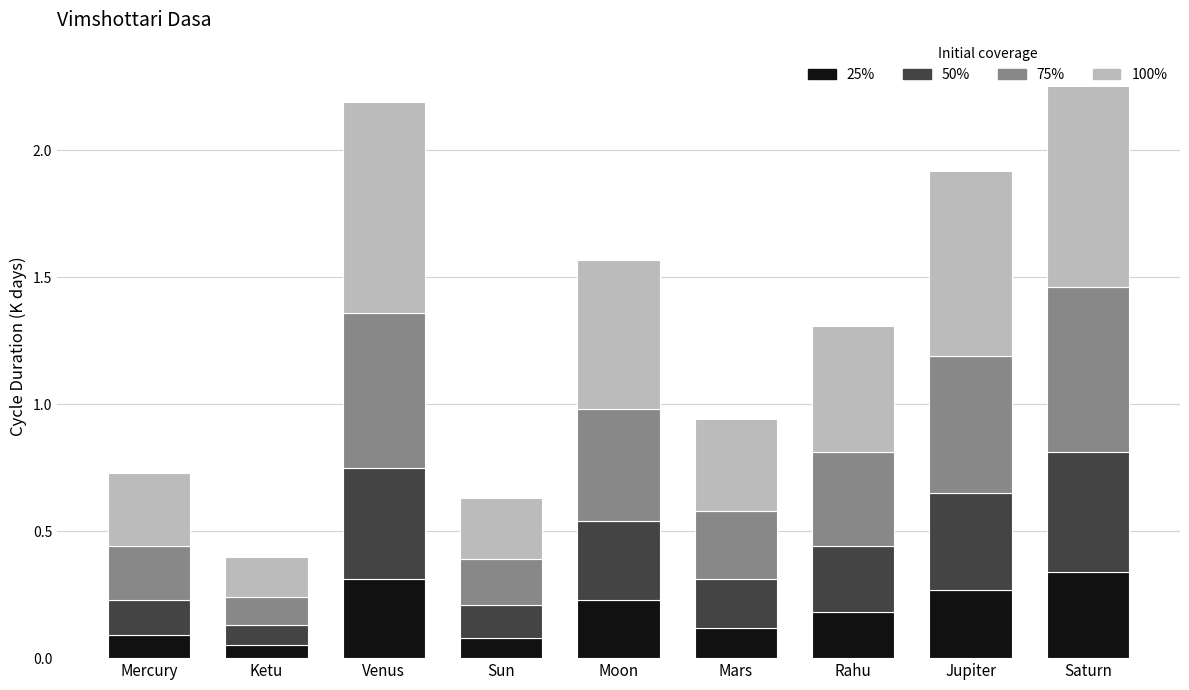

At which category does the chart reach its minimum across all series?

Ketu